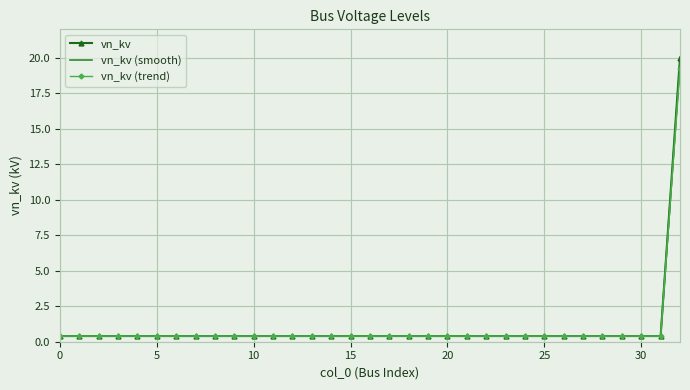

Which series has the widest spread of values?

vn_kv